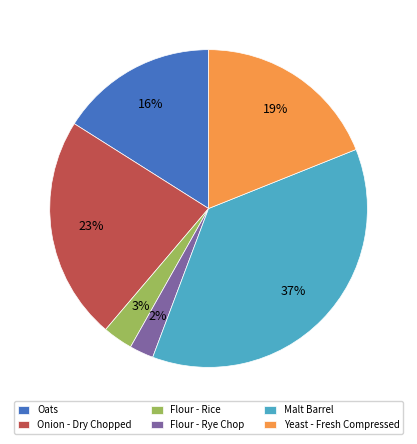

Rank the categories by value from lowest to highest.

Flour - Rye Chop, Flour - Rice, Oats, Yeast - Fresh Compressed, Onion - Dry Chopped, Malt Barrel